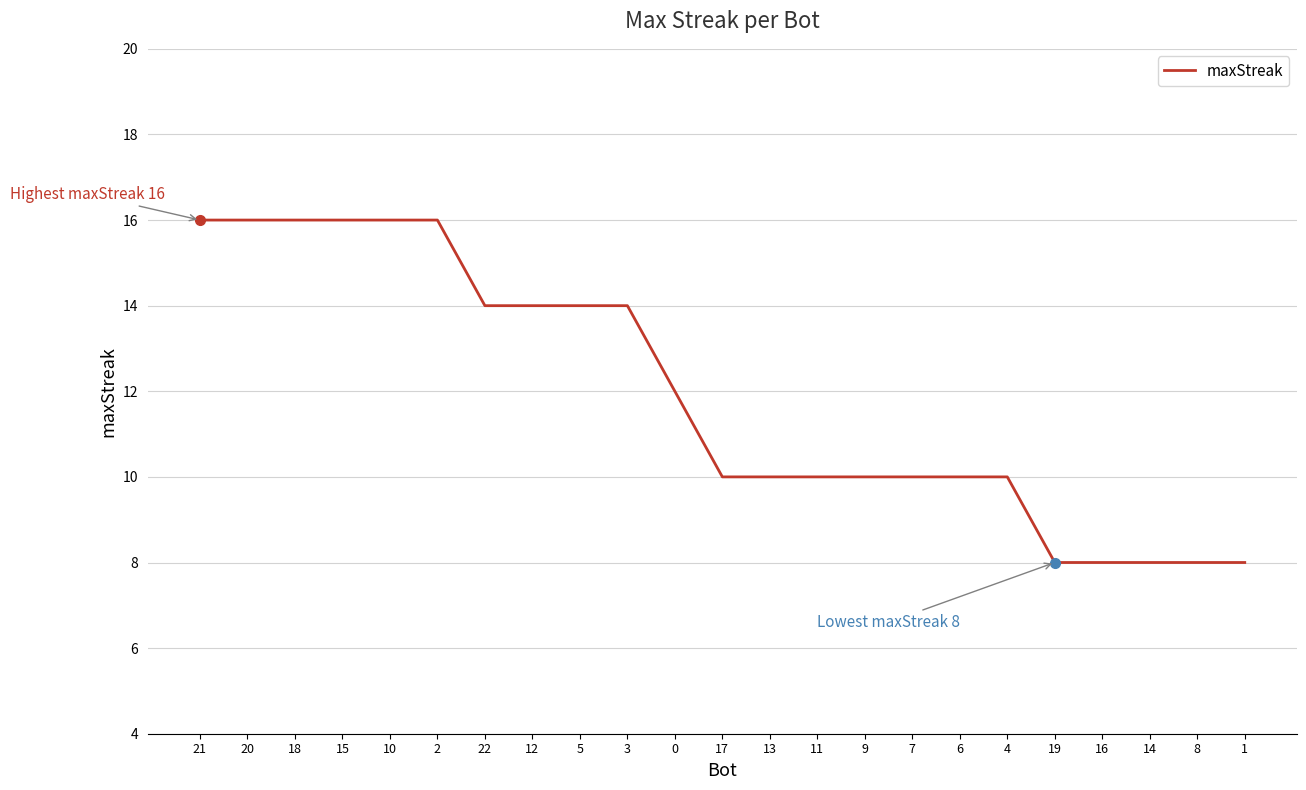

What value does the data have at 15?

16